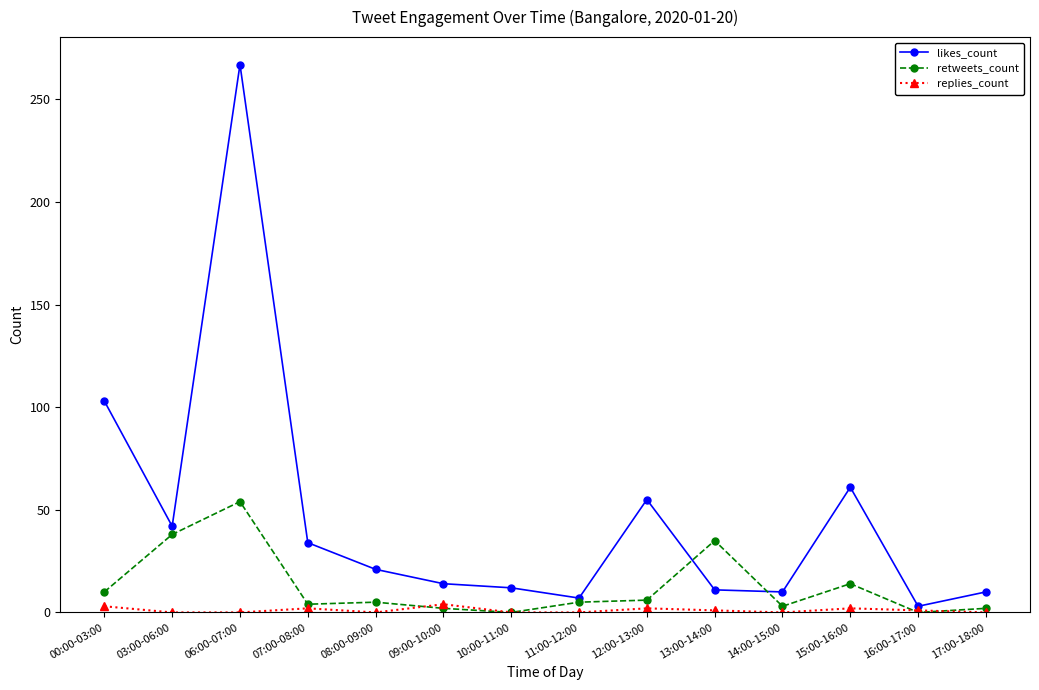

True or false: replies_count has a value of 2 at 15:00-16:00.

True